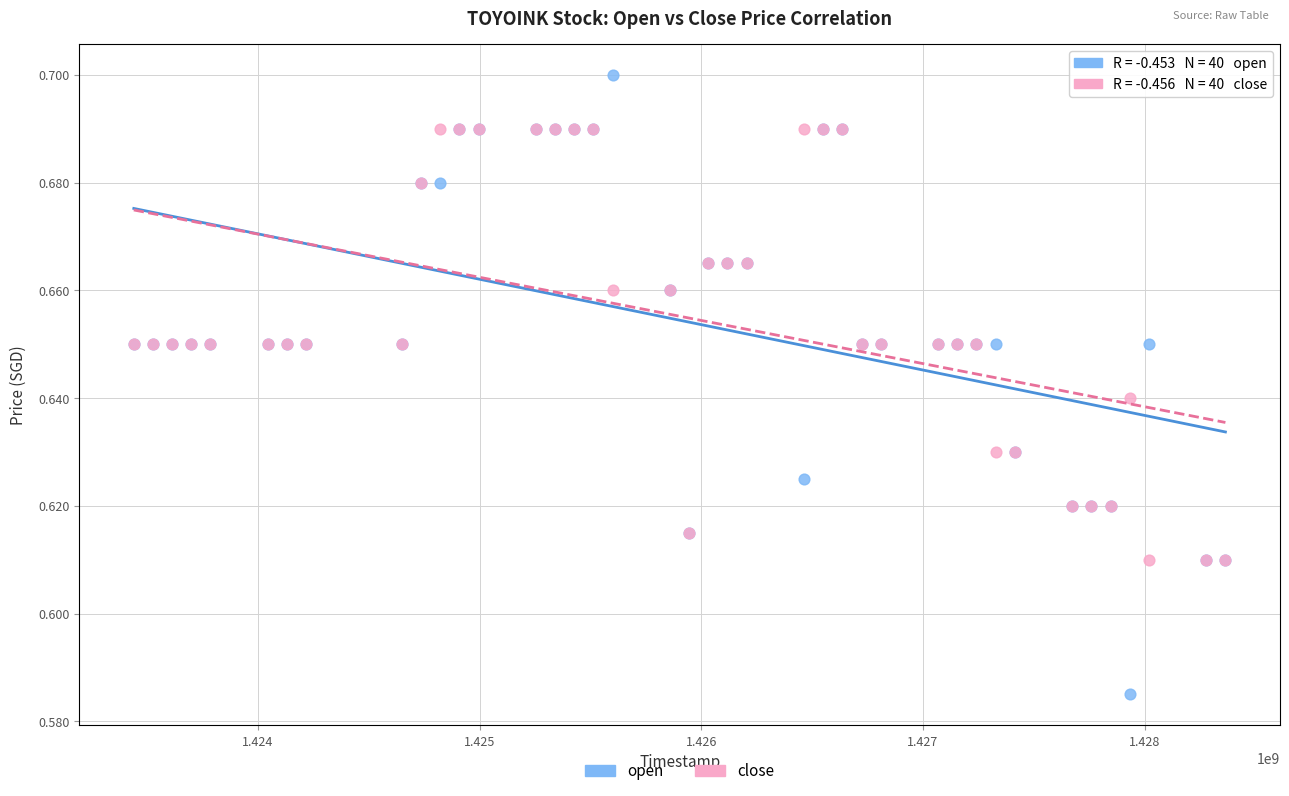

Which series contains the lowest Y value?

open